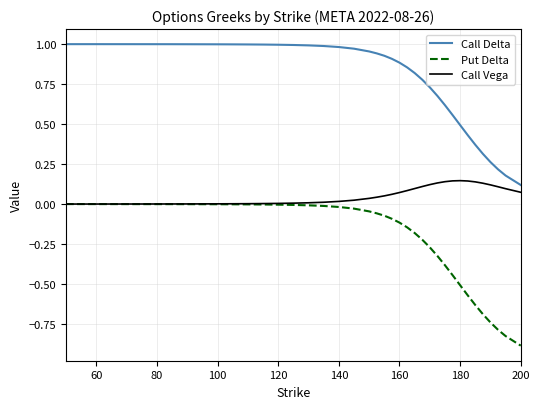

List the series in order of their overall mean, highest first.

Call Delta, Call Vega, Put Delta